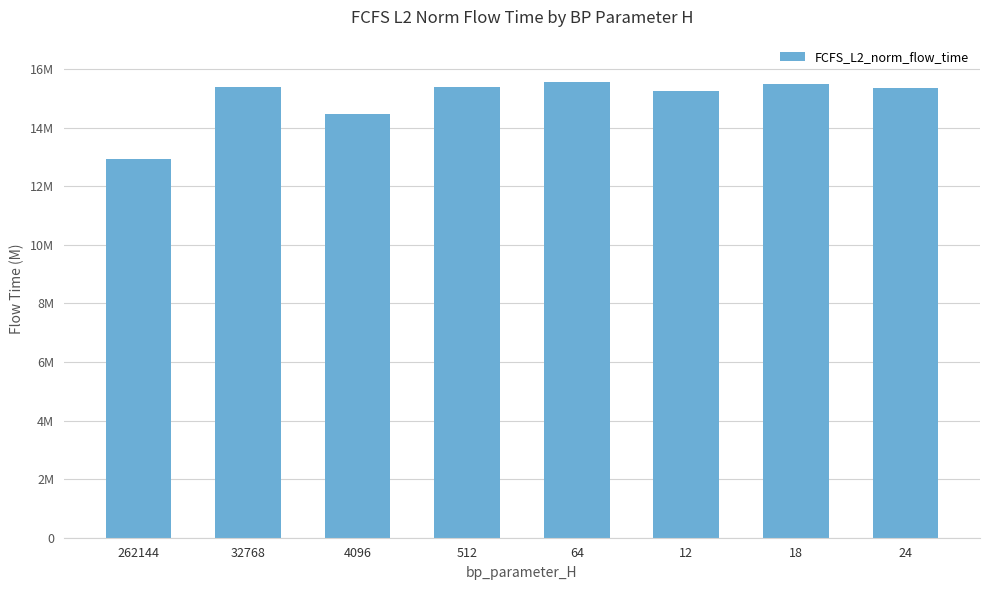

What is the sum of all values?

119809850.9